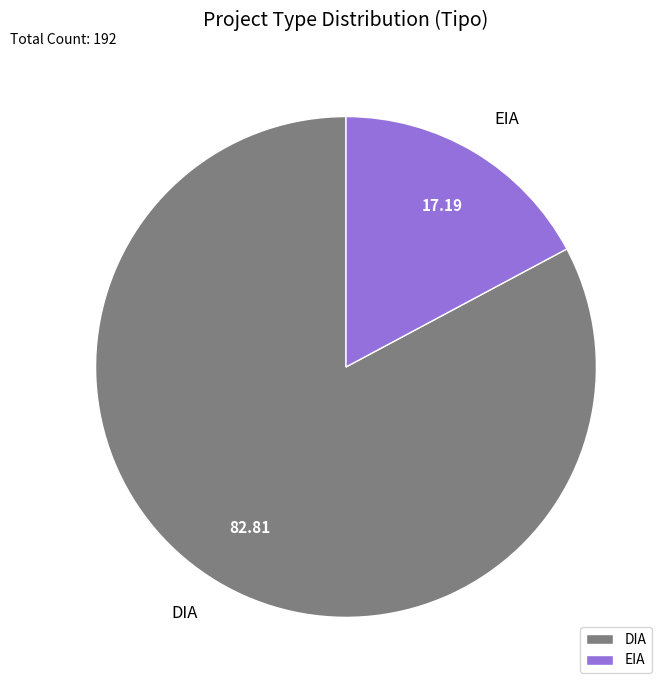

Which slice is the smallest?

EIA